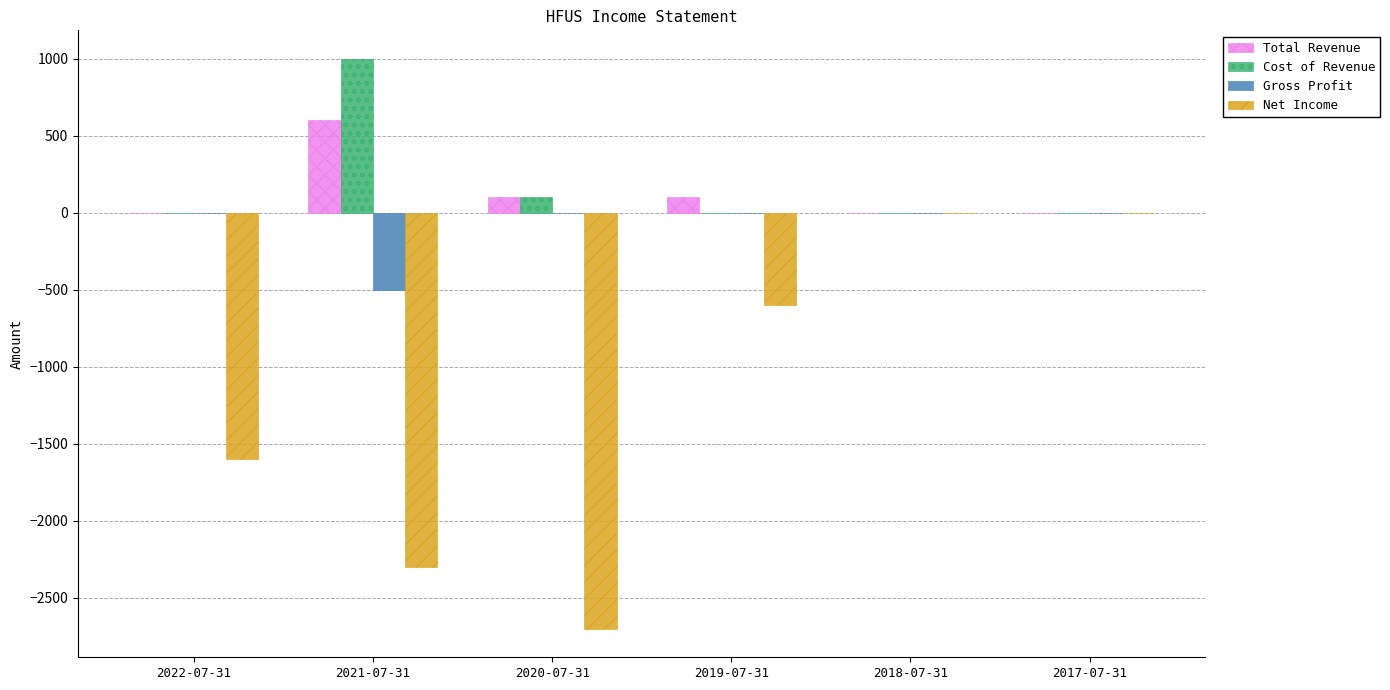

Reading left to right, what are all the values shown in this chart?

Total Revenue: 2022-07-31=0	2021-07-31=600	2020-07-31=100	2019-07-31=100	2018-07-31=0	2017-07-31=0
Cost of Revenue: 2022-07-31=0	2021-07-31=1000	2020-07-31=100	2019-07-31=0	2018-07-31=0	2017-07-31=0
Gross Profit: 2022-07-31=0	2021-07-31=-500	2020-07-31=0	2019-07-31=0	2018-07-31=0	2017-07-31=0
Net Income: 2022-07-31=-1600	2021-07-31=-2300	2020-07-31=-2700	2019-07-31=-600	2018-07-31=0	2017-07-31=0